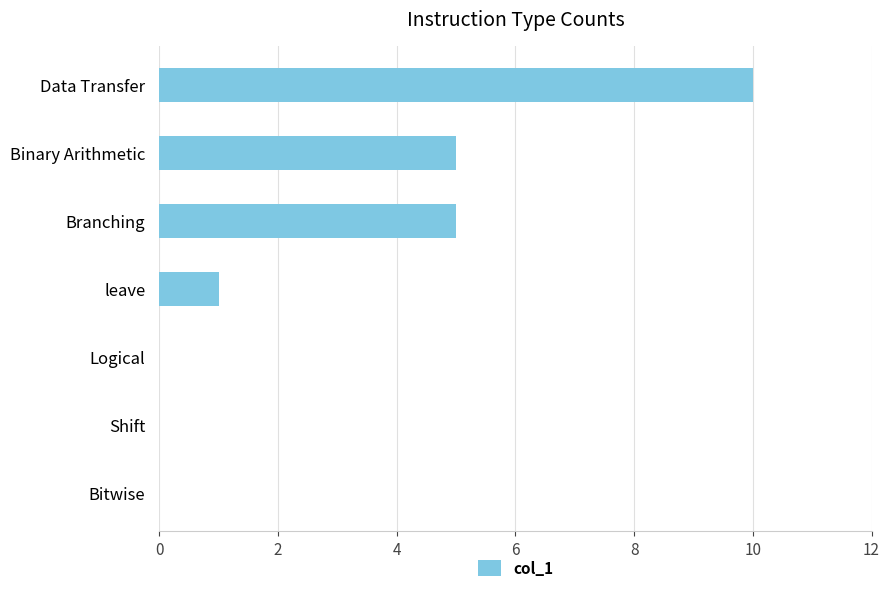

Reading top to bottom, extract all data points from this chart.

Data Transfer=10	Binary Arithmetic=5	Branching=5	leave=1	Logical=0	Shift=0	Bitwise=0